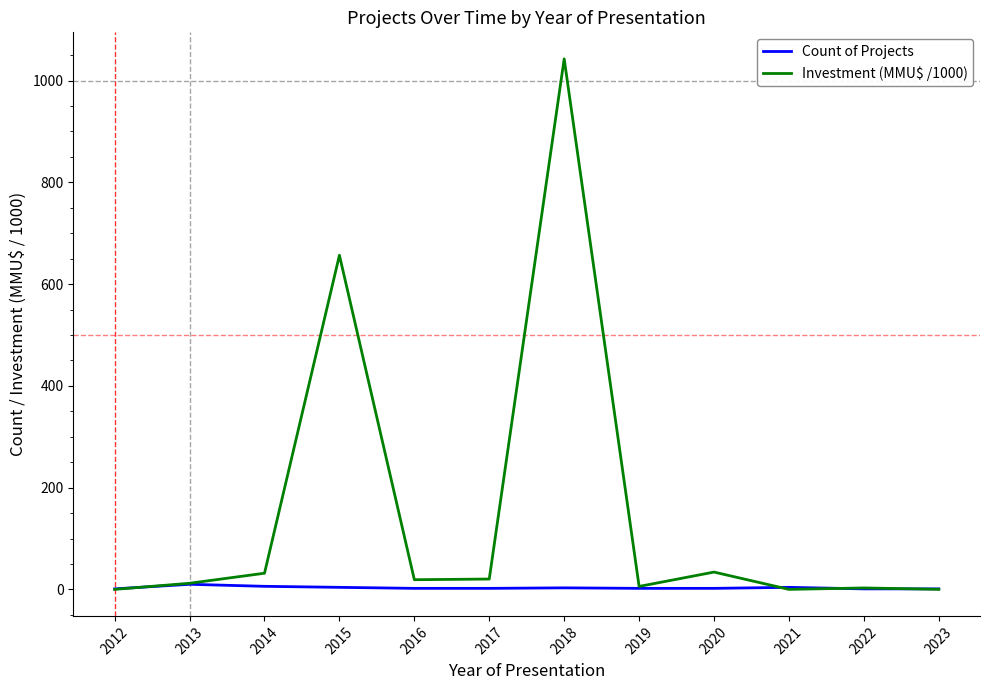

Which series has the largest range (max minus min)?

Investment (MMU$ /1000)